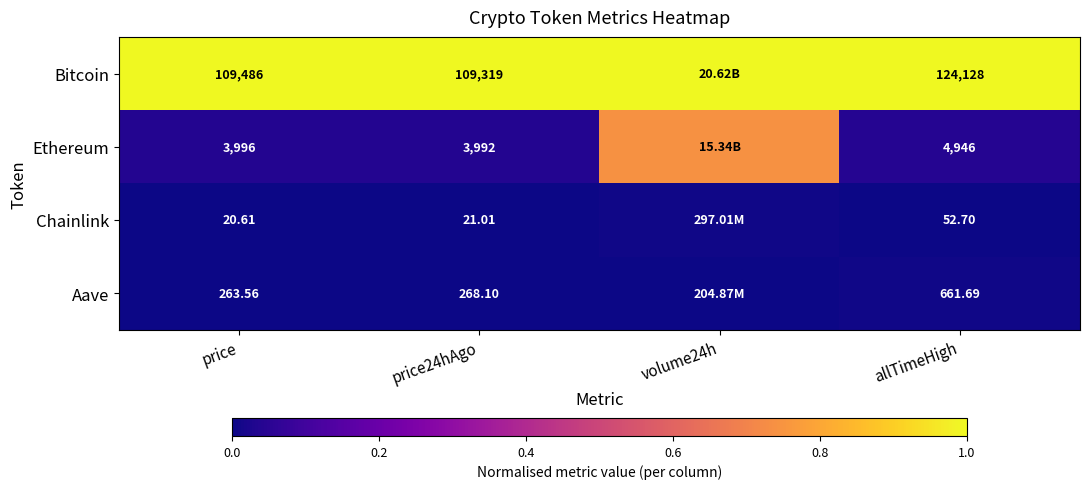

Between price and price24hAgo, which is larger?

price